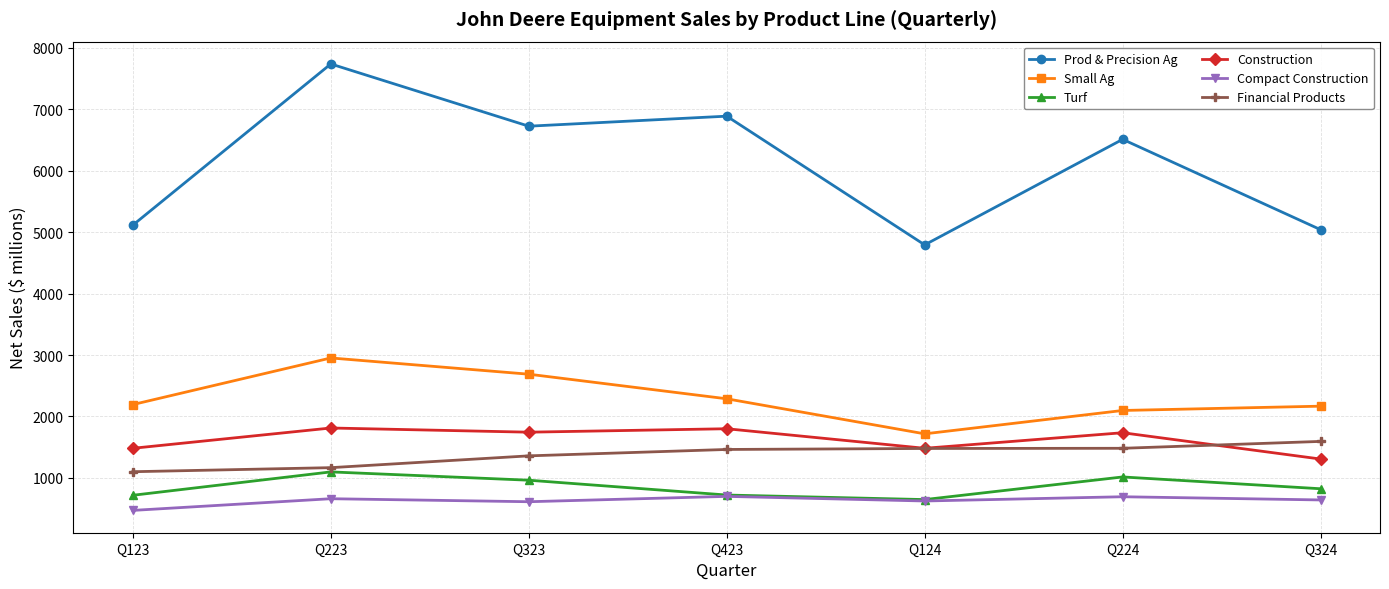

Where is the first local minimum for Prod & Precision Ag?

Q323